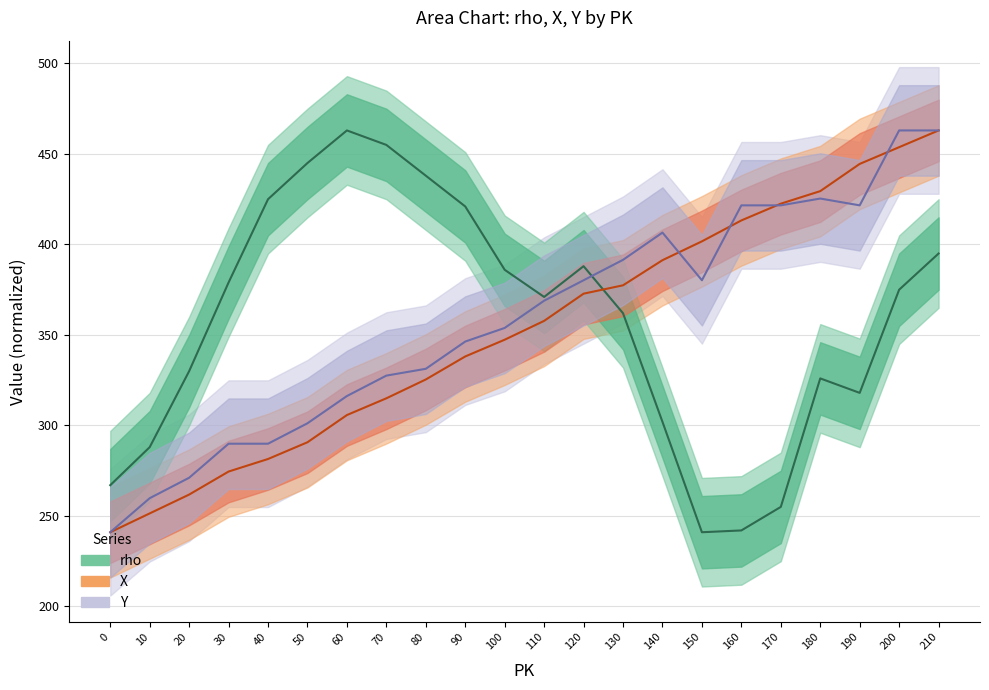

How many categories are shown in the chart?

22